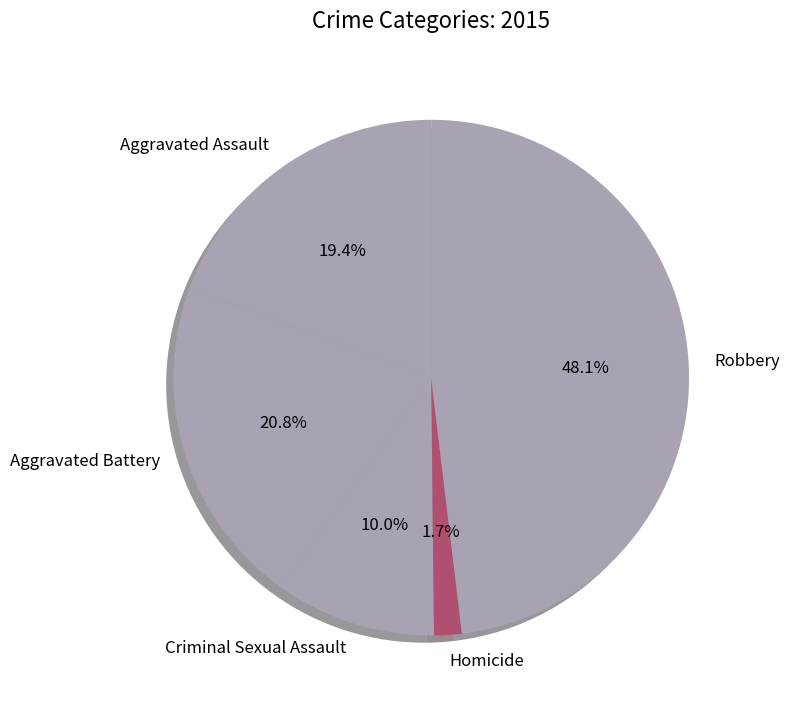

To the nearest percent, what is the average slice percentage?

20%